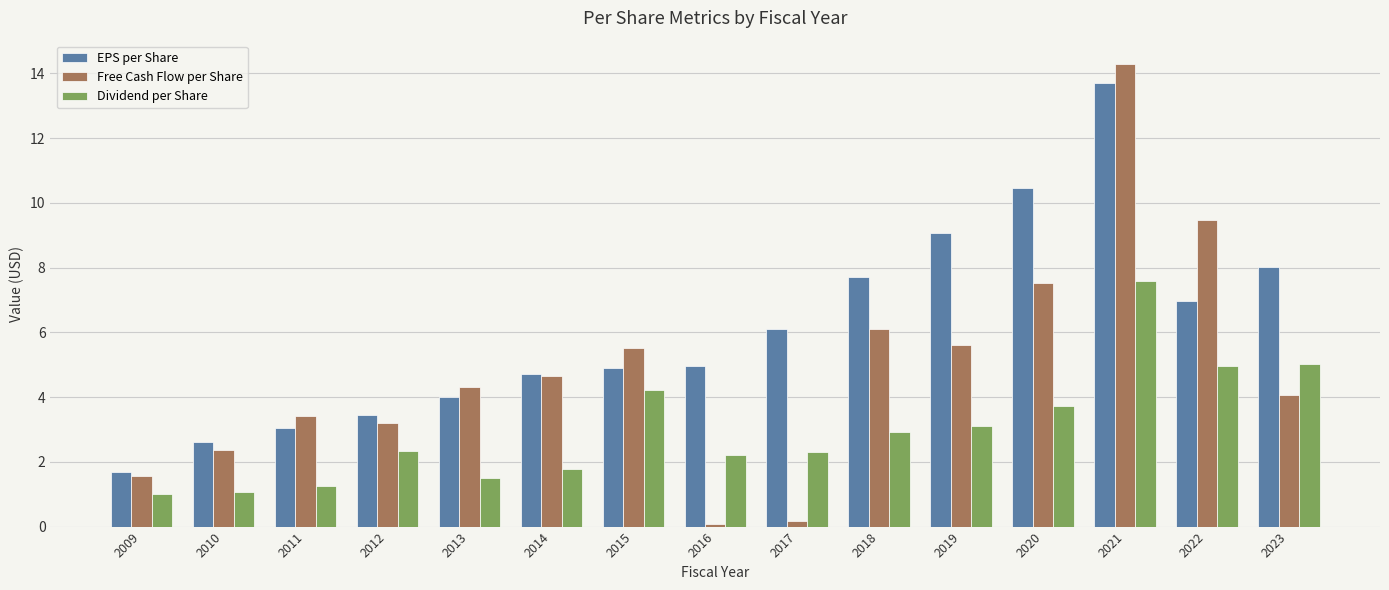

Reading left to right, extract all data points from this chart.

EPS per Share: 1.7	2.6	3.1	3.4	4.0	4.7	4.9	5.0	6.1	7.7	9.1	10.5	13.7	7.0	8.0
Free Cash Flow per Share: 1.6	2.4	3.4	3.2	4.3	4.7	5.5	0.1	0.2	6.1	5.6	7.5	14.3	9.5	4.1
Dividend per Share: 1.0	1.1	1.3	2.3	1.5	1.8	4.2	2.2	2.3	2.9	3.1	3.7	7.6	4.9	5.0